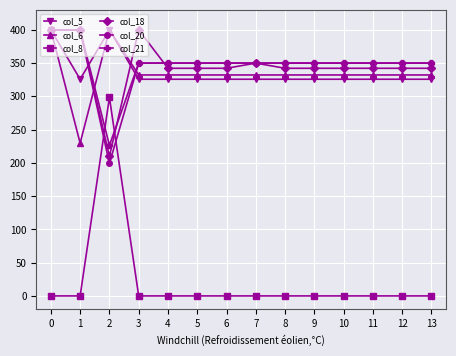

What is the spread (max minus min) of values at 3?

400.0